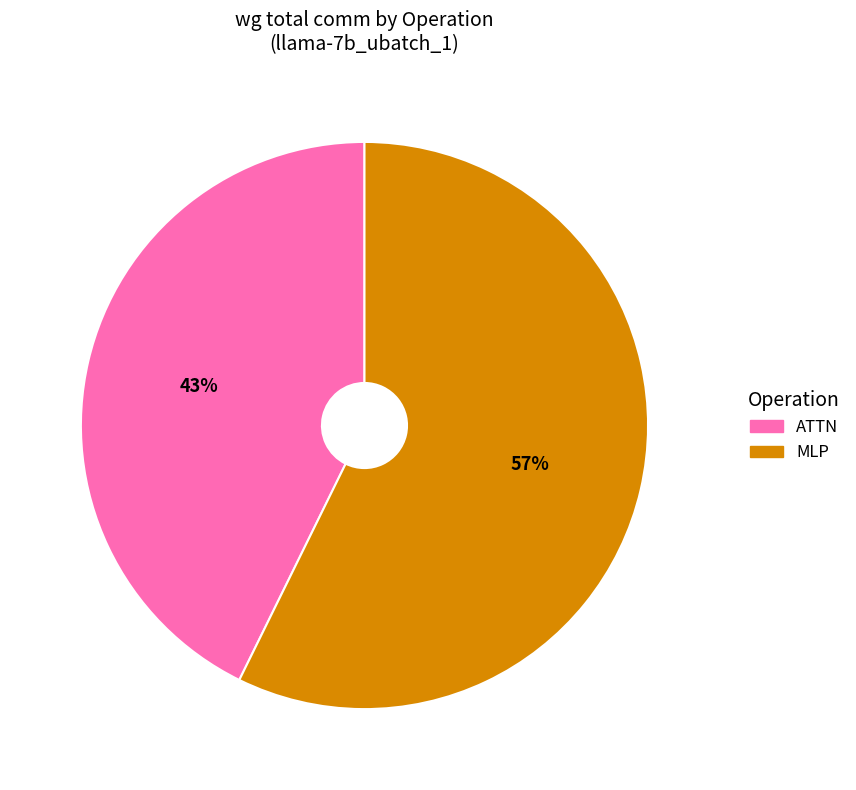

To the nearest percent, what is the combined percentage of MLP and ATTN?

100%